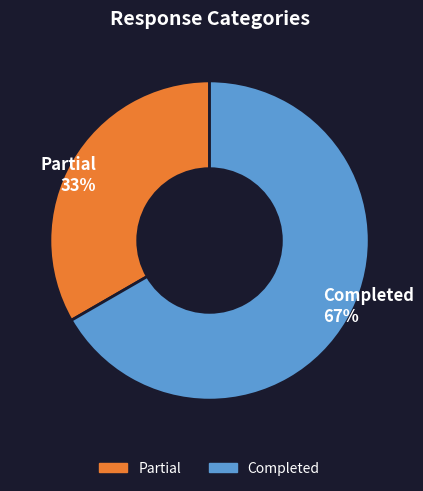

Count the number of slices in the pie.

2